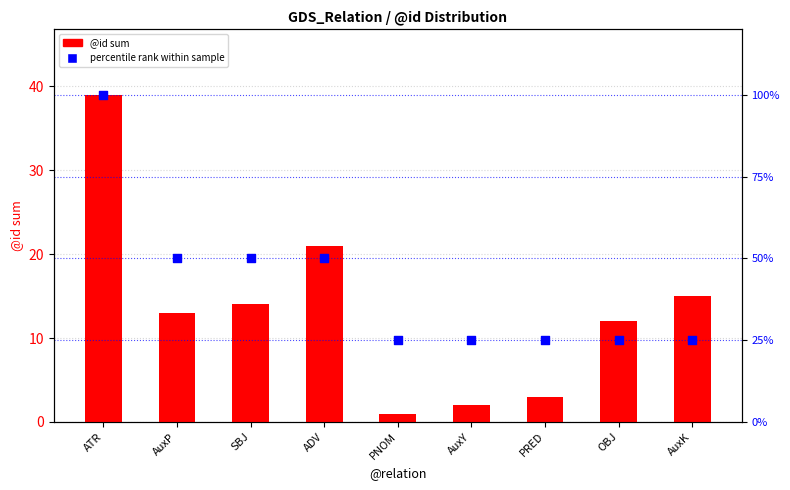

What are all the series names shown in the legend?

@id sum, percentile rank within sample